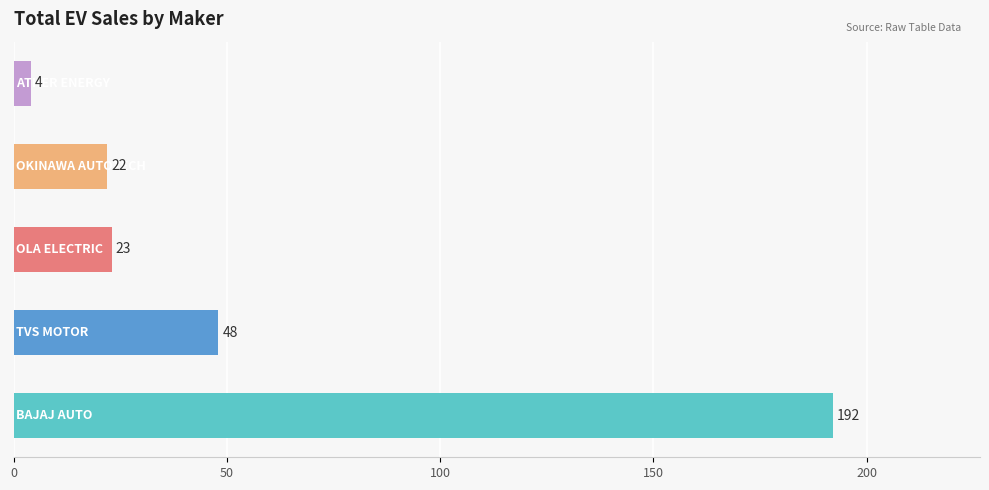

What is the sum of all values?

289